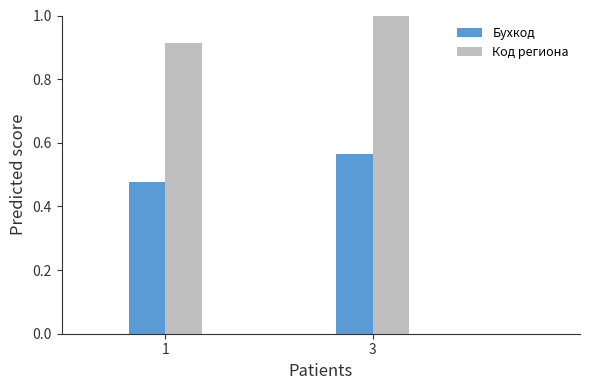

List the labels in order of Бухкод value, largest first.

3, 1